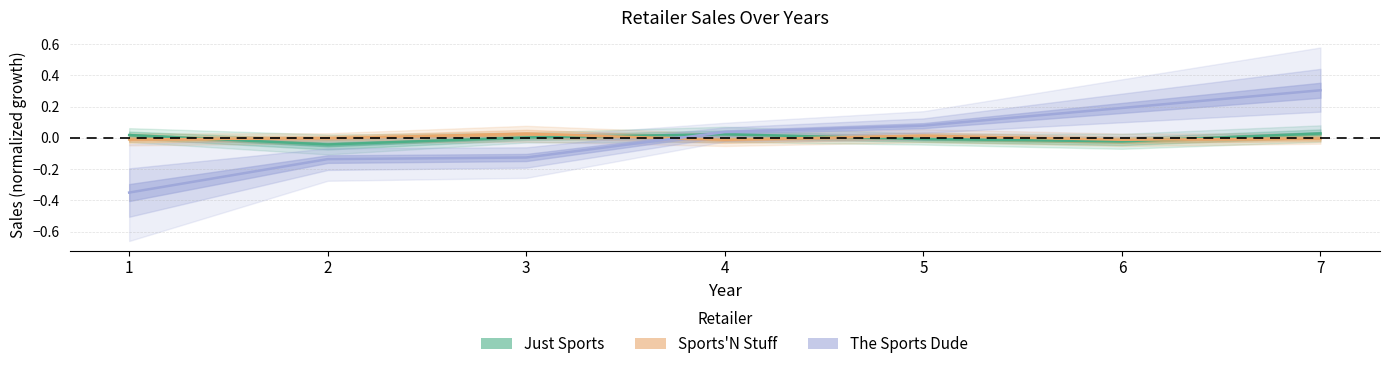

At which category is the sum across all series the highest?

7